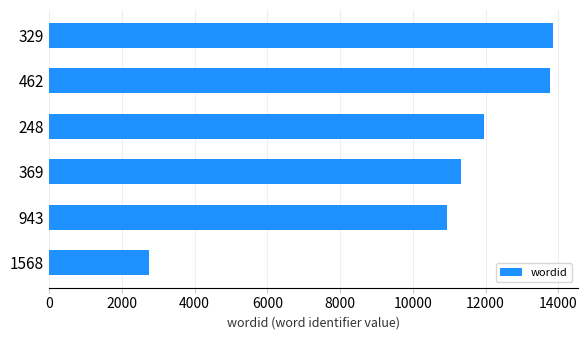

Does the chart contain stacked bars?

No